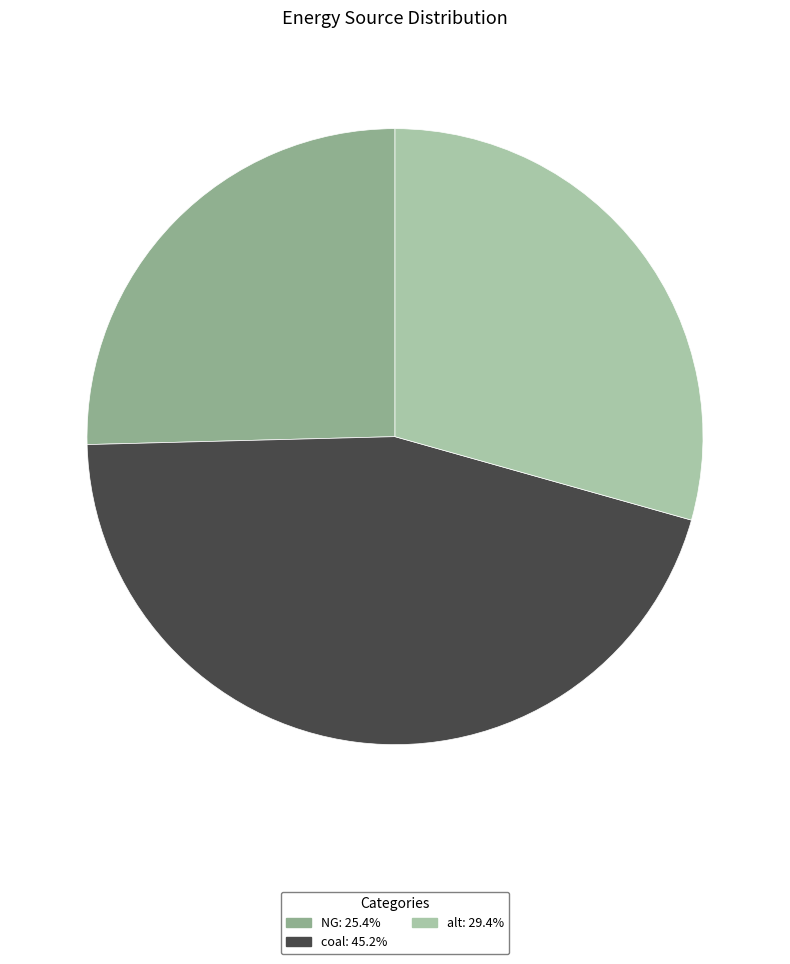

What is the largest slice in the pie chart?

coal